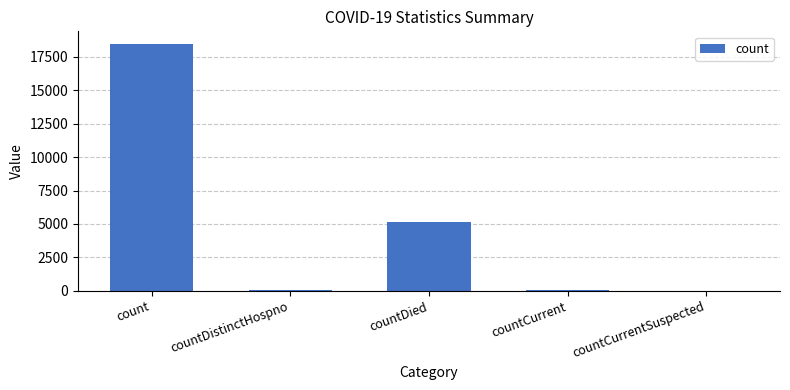

Read the value at countCurrent.

45